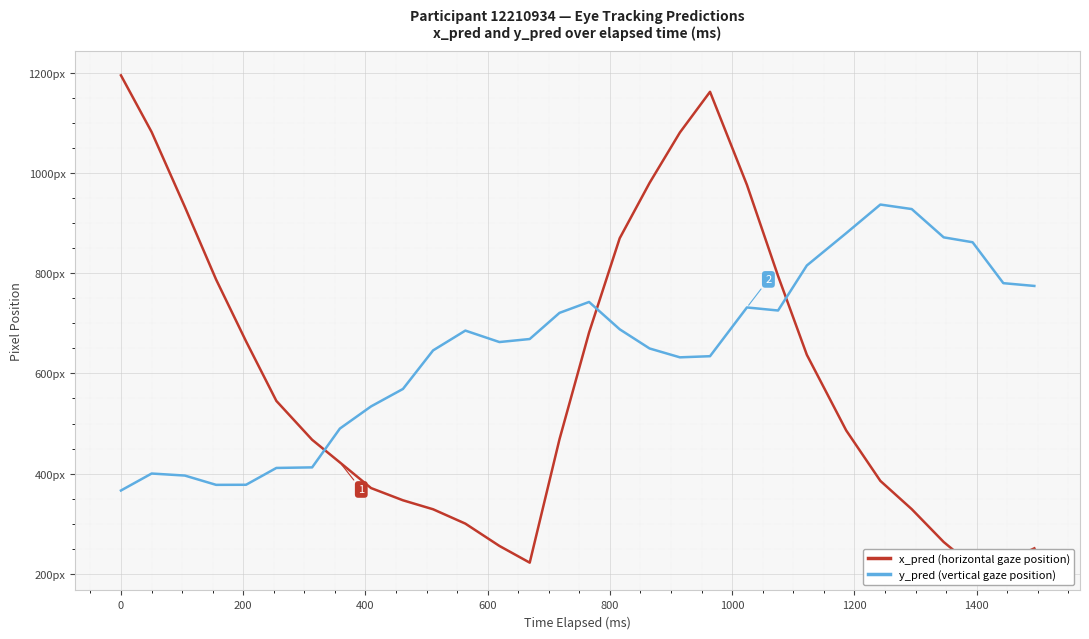

Which series has the widest spread of values?

x_pred (horizontal gaze position)